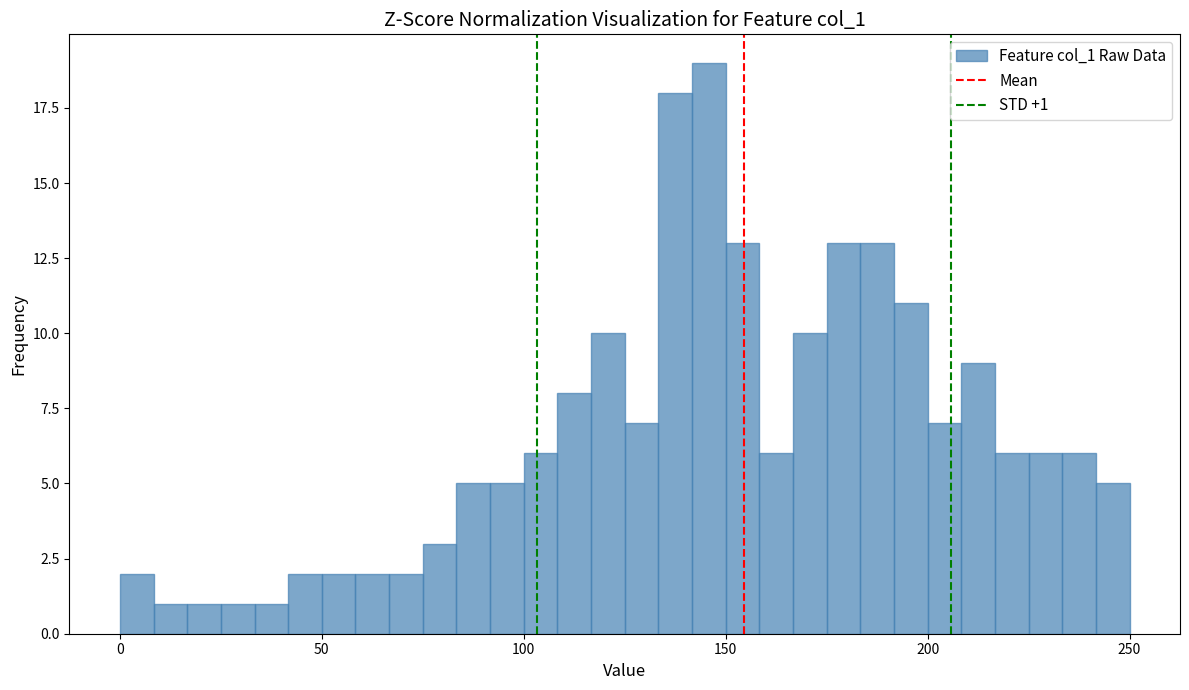

Read against the x-axis, roughly where is the centre of the tallest bar?

145